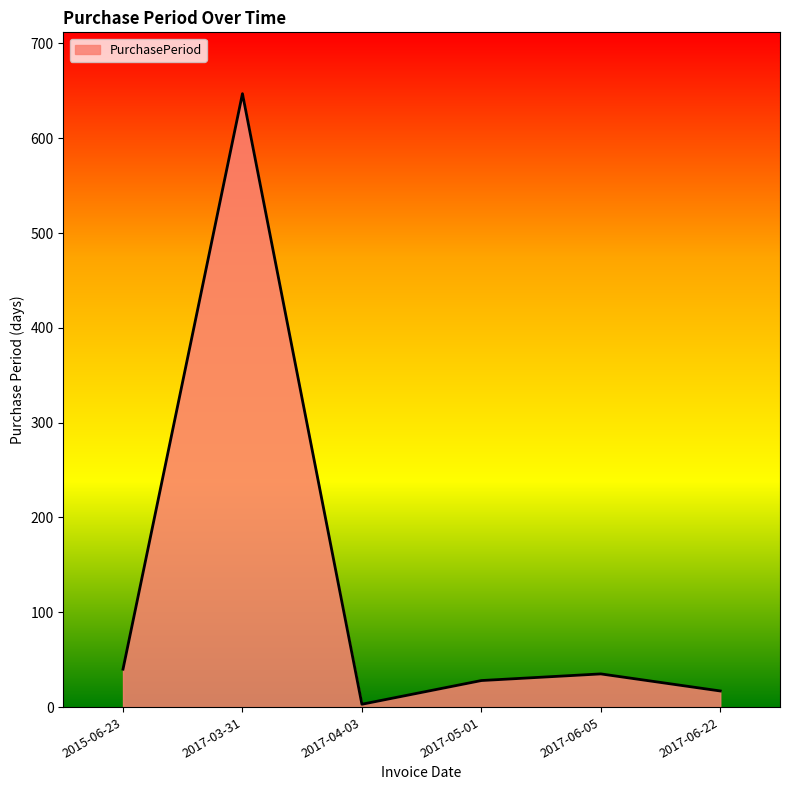

The chart shows a value of 1017 at 2017-03-31. True or false?

False